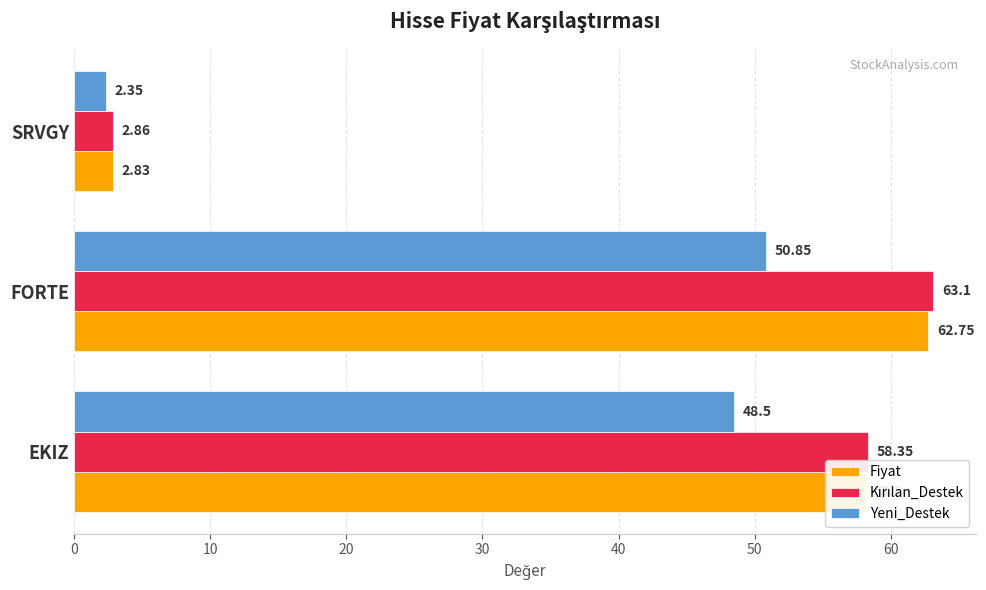

What is the total value across all series at SRVGY?

8.0